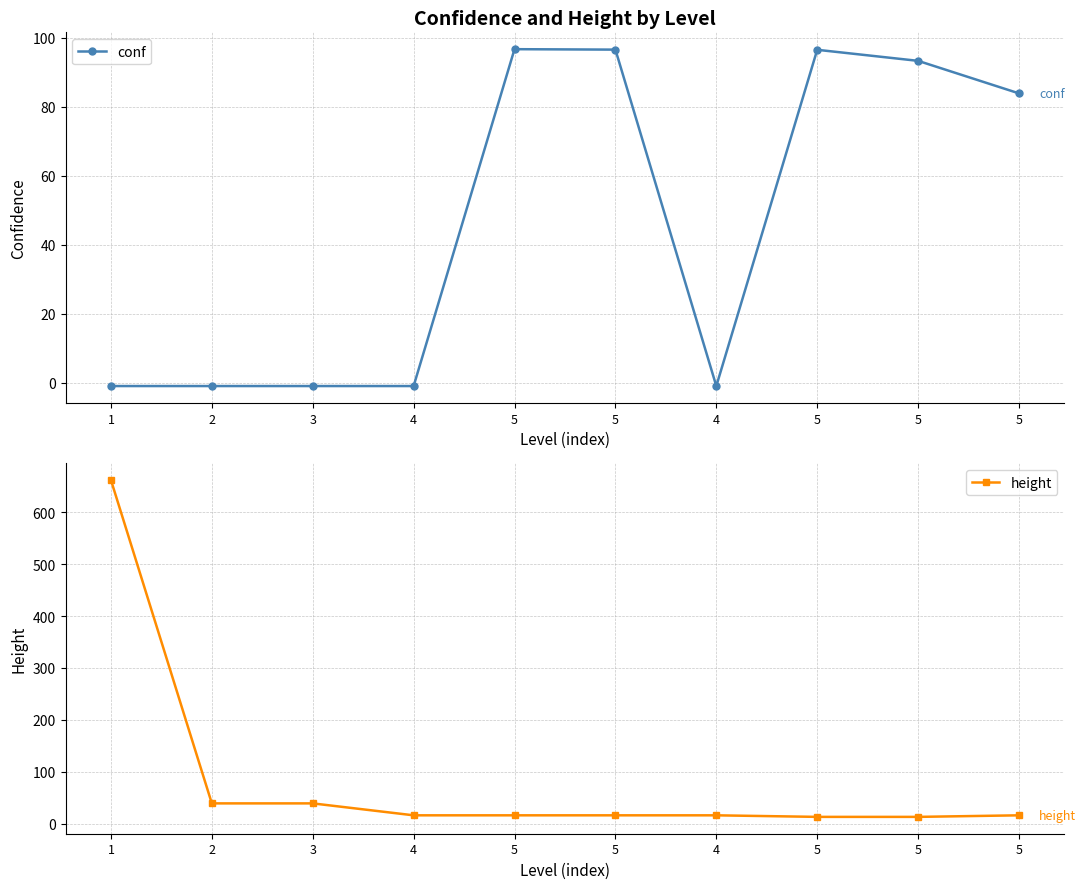

True or false: height and conf cross at least once.

True